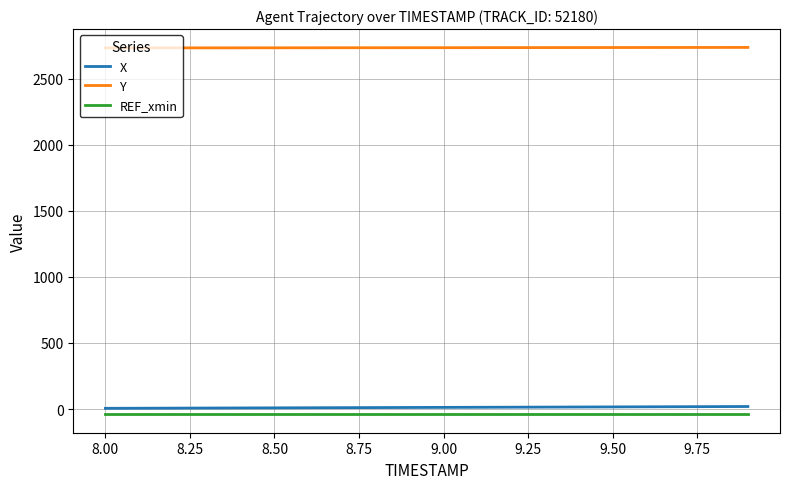

True or false: REF_xmin and Y cross at least once.

False